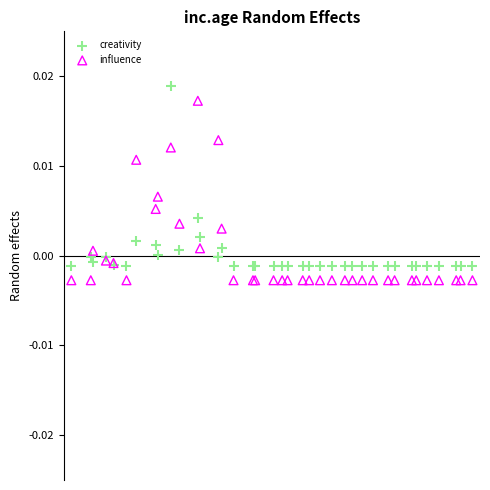

What are all the series names shown in the legend?

creativity, influence